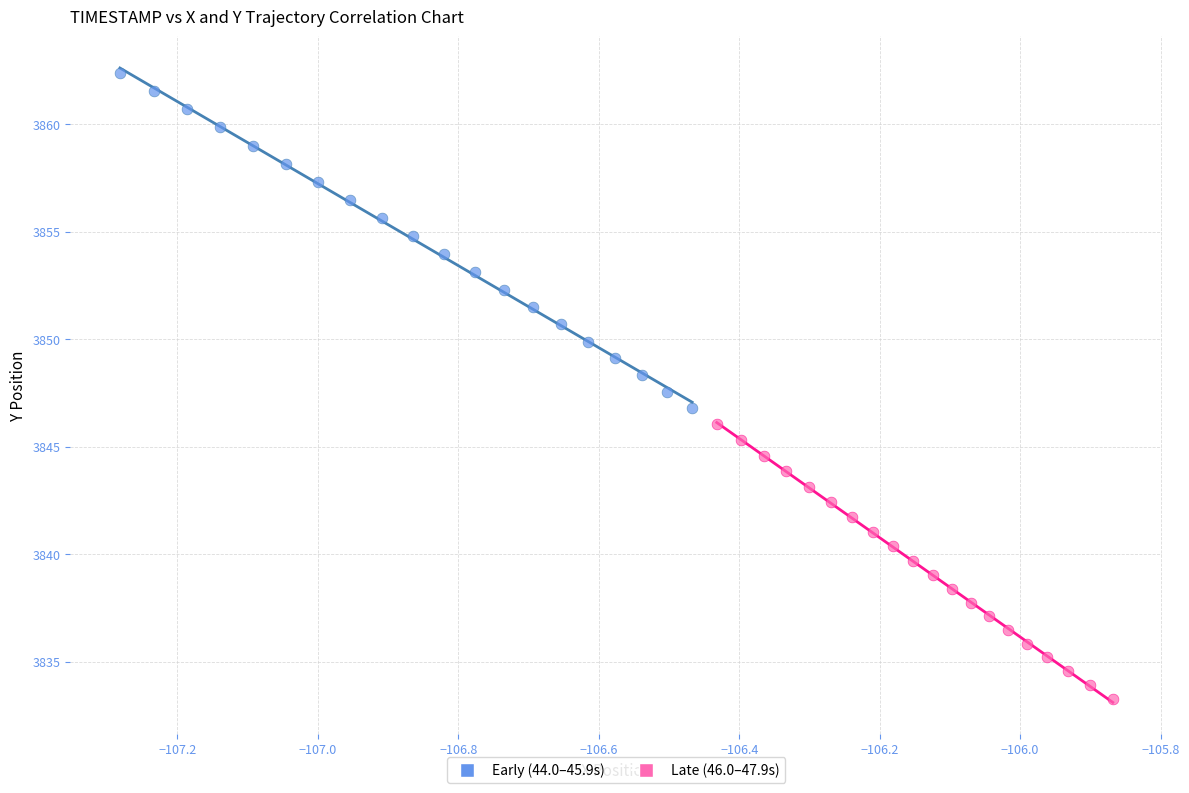

Which series contains the lowest Y value?

Late (46.0–47.9s)